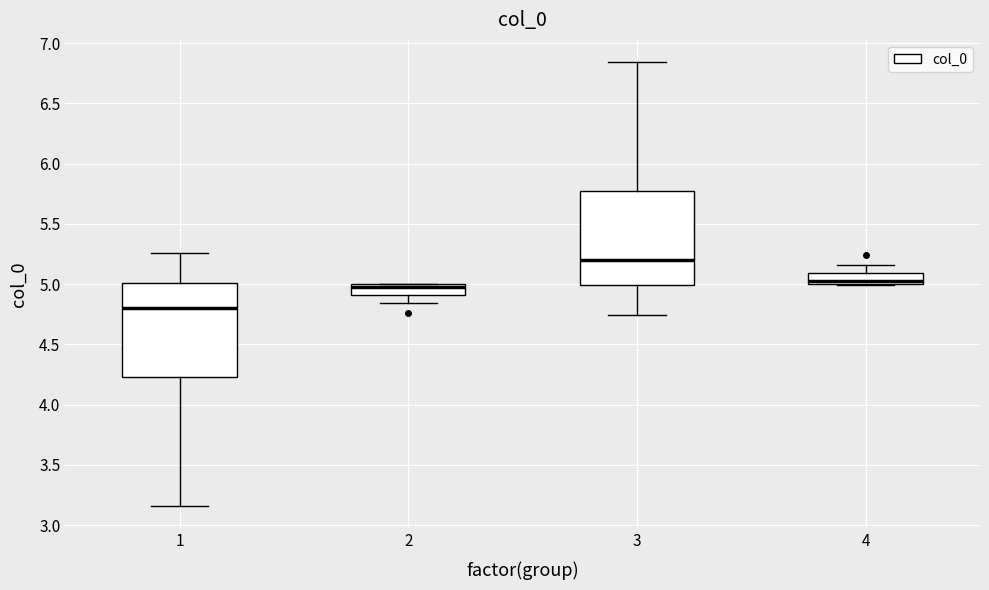

Where does the lower whisker of the box at x = 2 end on the y-axis? The values are not printed on the chart, so give them approximately, as read against the axis.

4.85